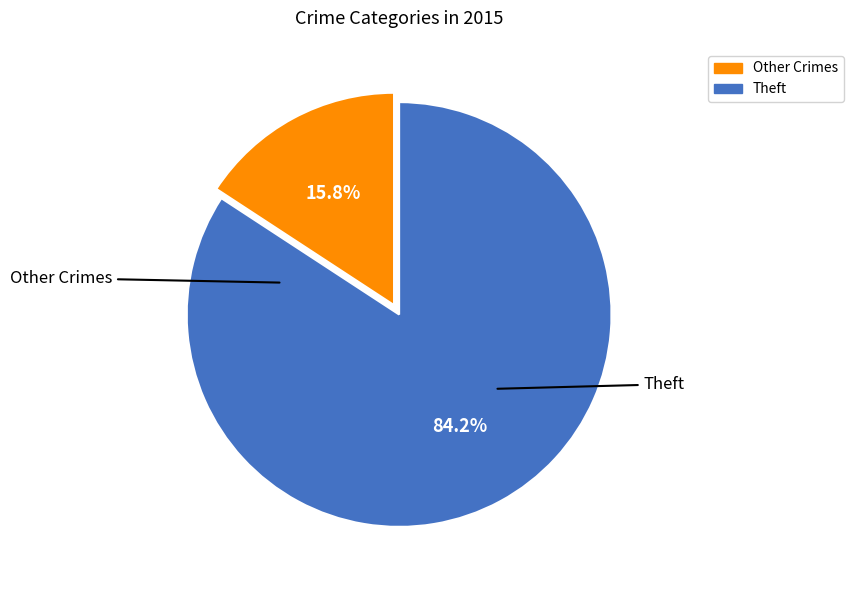

How many slices are in this pie chart?

2